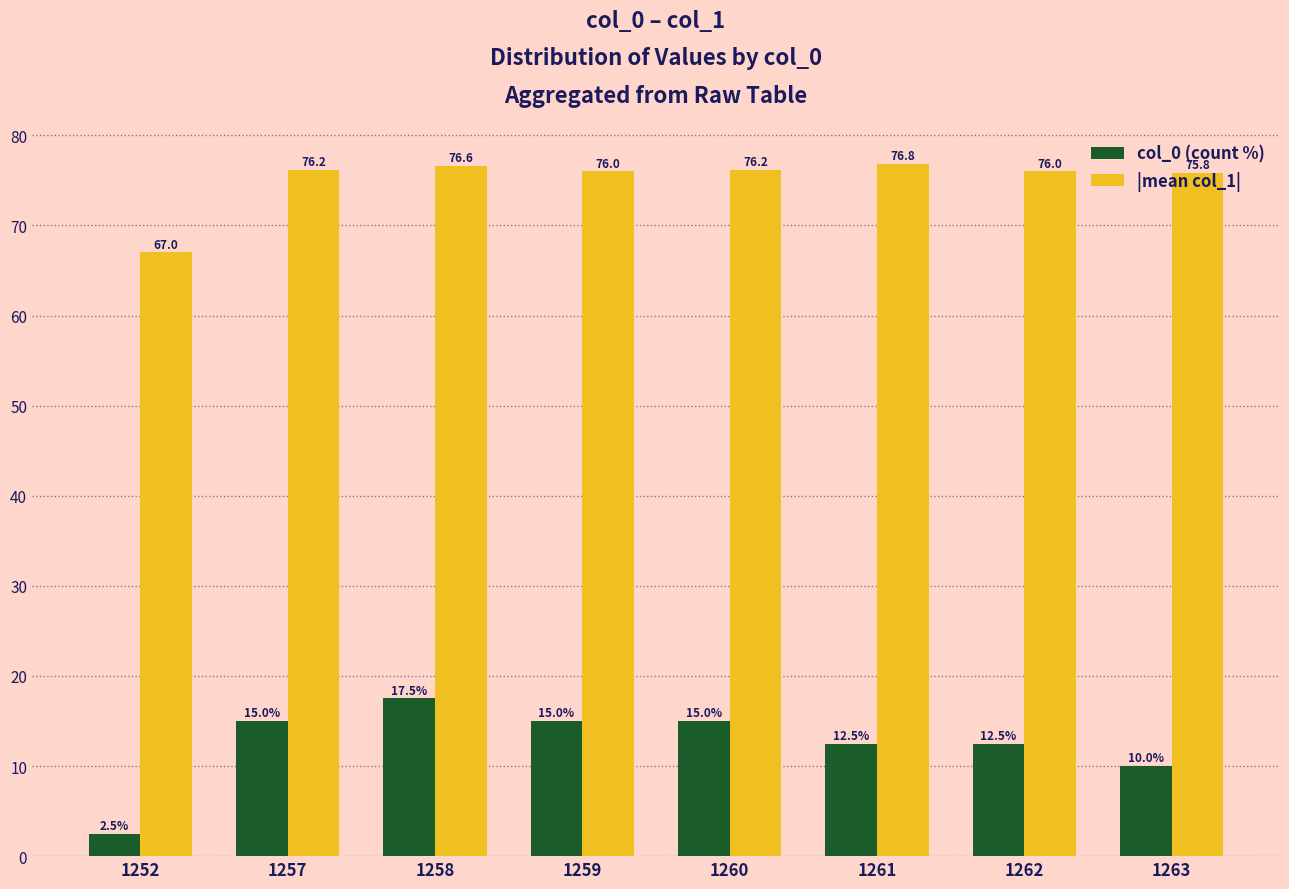

How many data points in col_0 (count %) are less than 15?

4